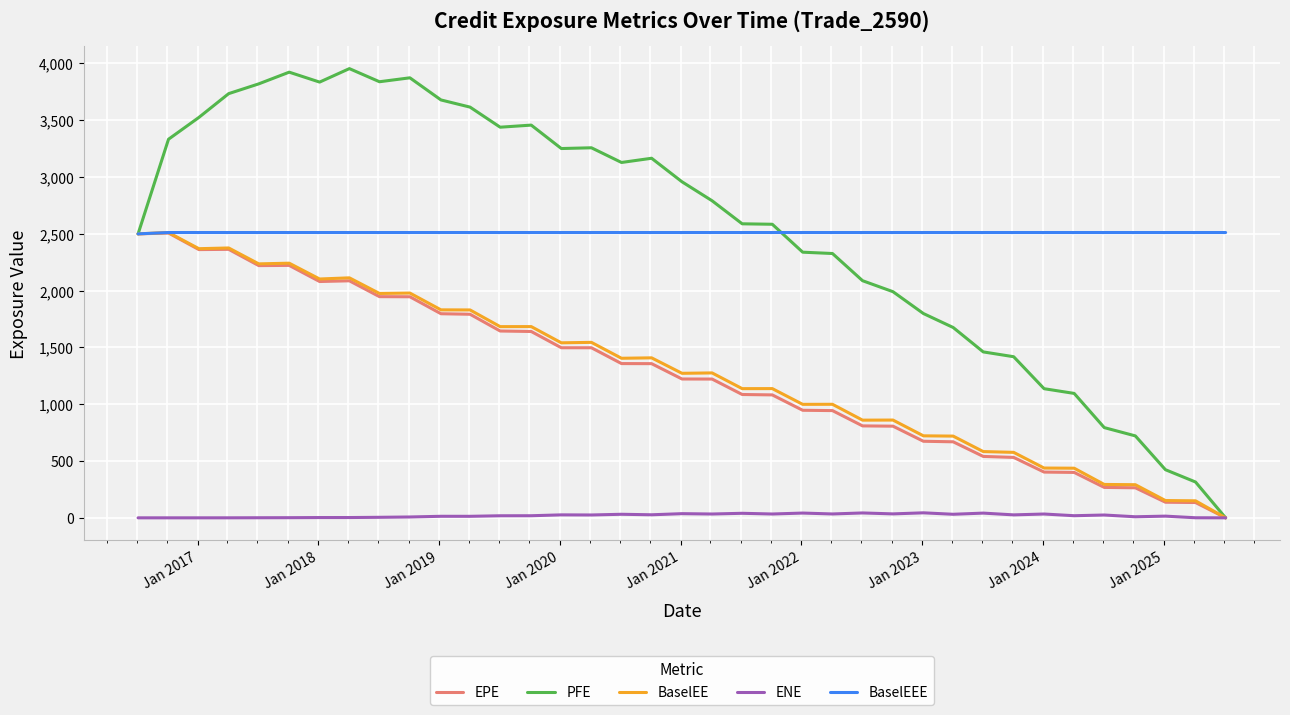

What are all the series names shown in the legend?

EPE, PFE, BaselEE, ENE, BaselEEE